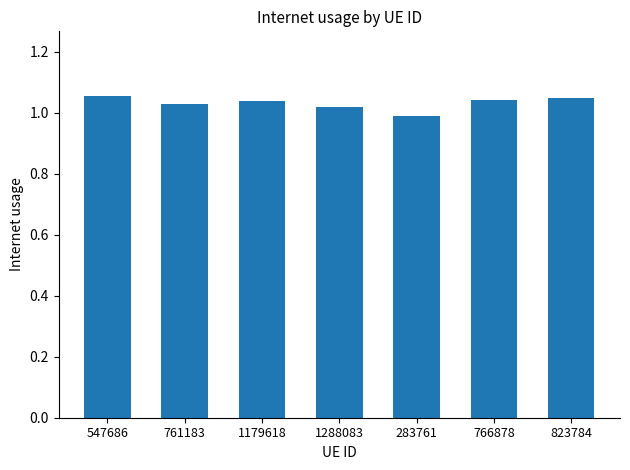

Which has a higher value, 283761 or 766878?

766878